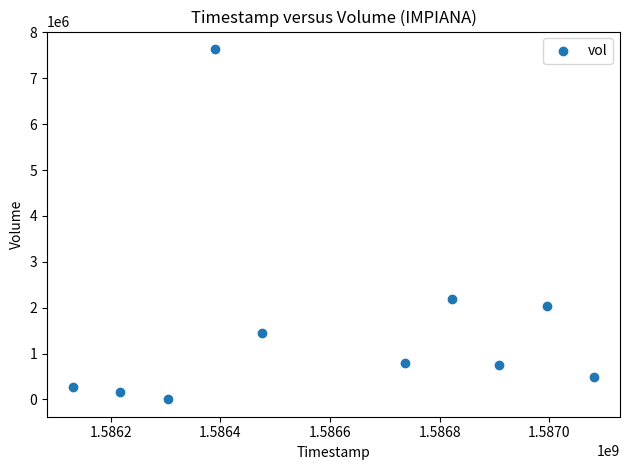

What is the range of Y values (max minus min)?

7631800